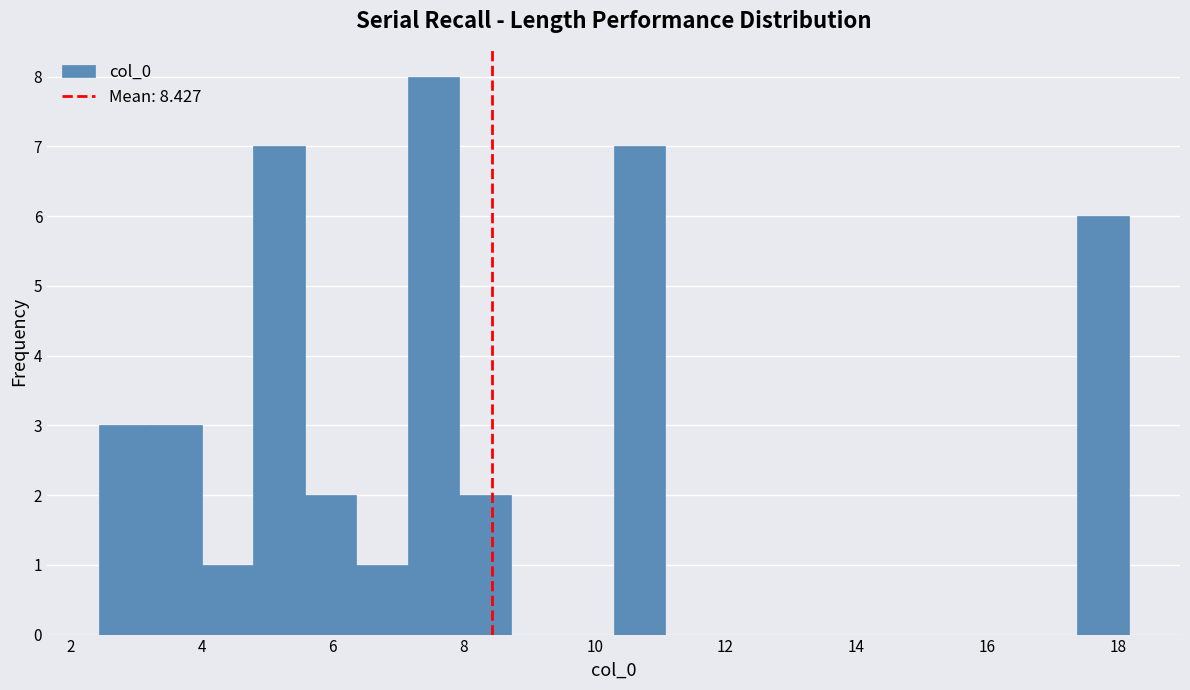

Read against the x-axis, roughly where is the centre of the tallest bar?

7.6